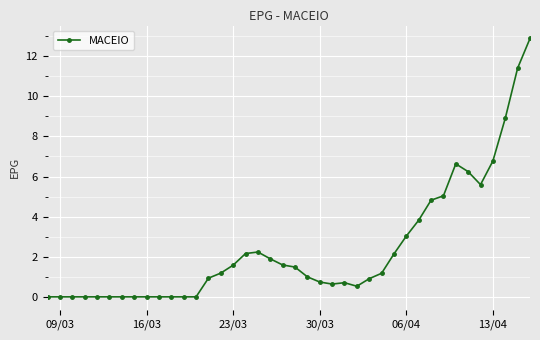

What is the sum of all values?

96.0